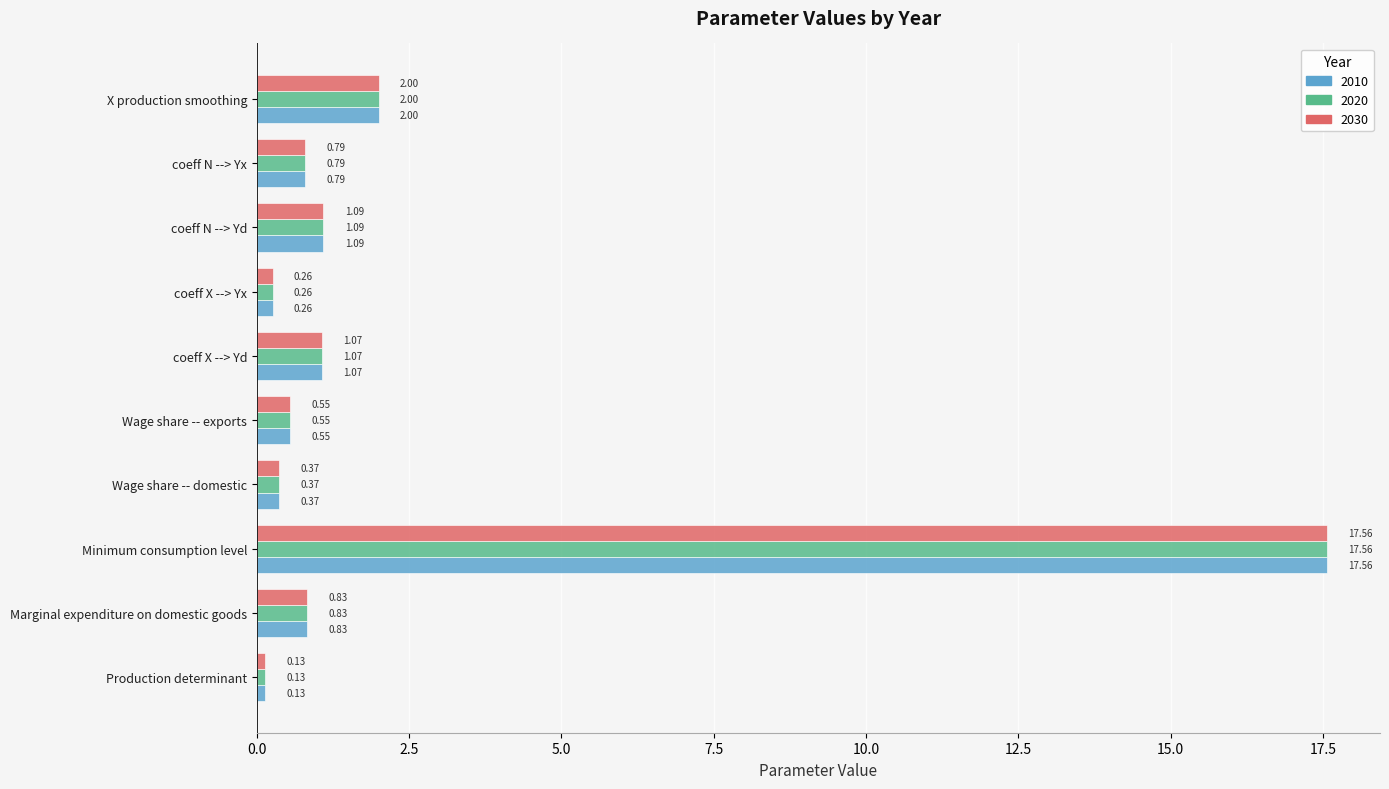

Which label corresponds to the largest value in the chart?

Minimum consumption level